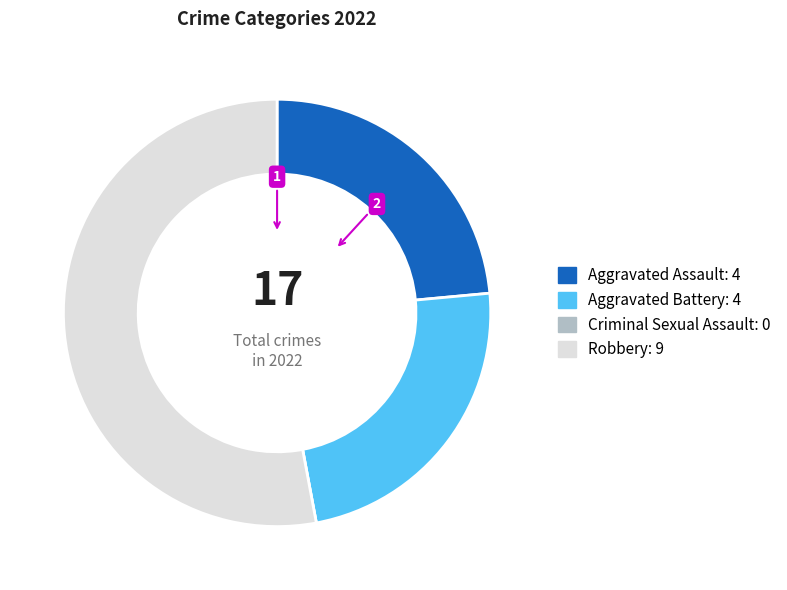

The Aggravated Assault slice represents 24% of the pie. True or false?

True